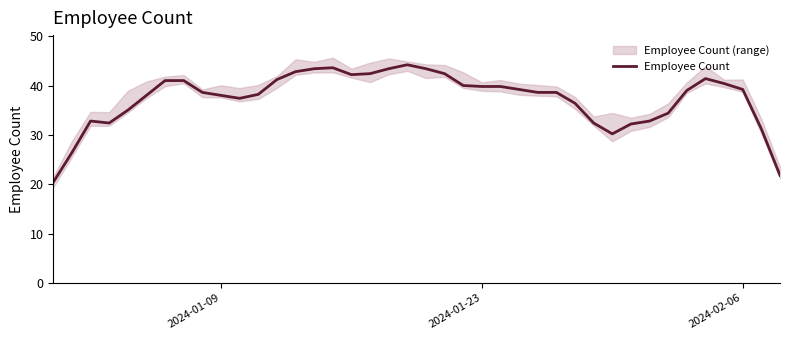

True or false: the data shows 67.2 at 8.

False